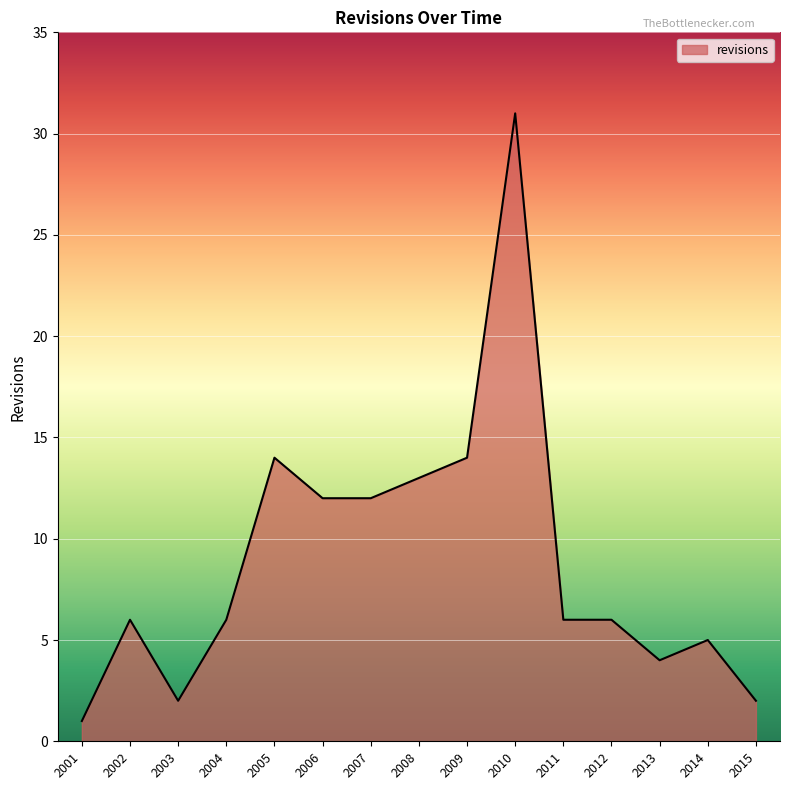

Is it true that the value at 2002 is 2?

False